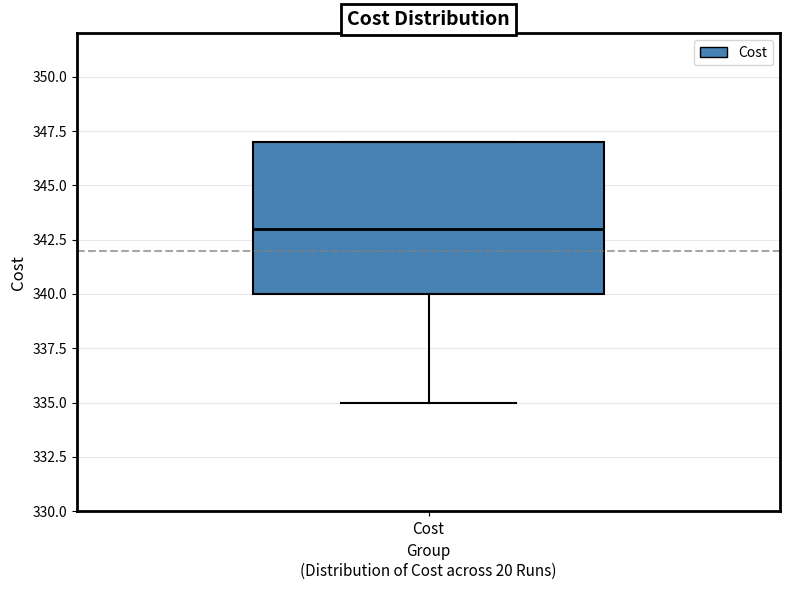

Transcribe this box plot: give where the median line is, the range the box spans, and where the two whiskers end, as read against the y-axis. The values are not printed on the chart, so give them approximately, as read against the axis.

median 343, box 340 to 347, whiskers 335 to 347